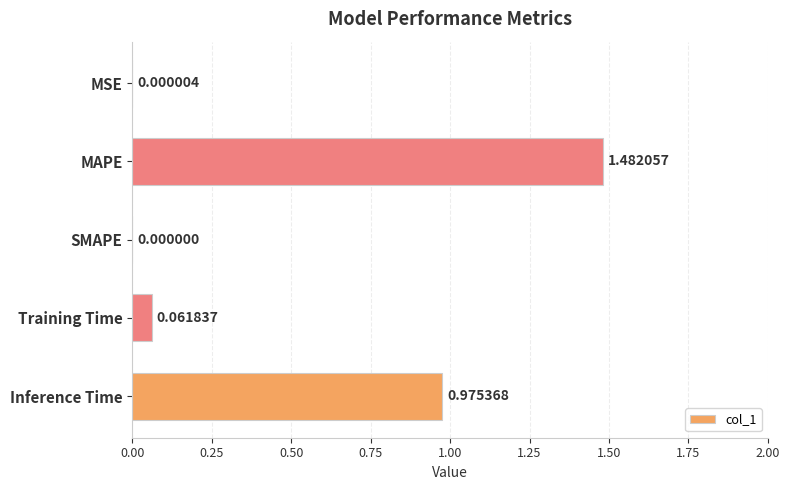

What is the change in value from MSE to Inference Time?

+1.0